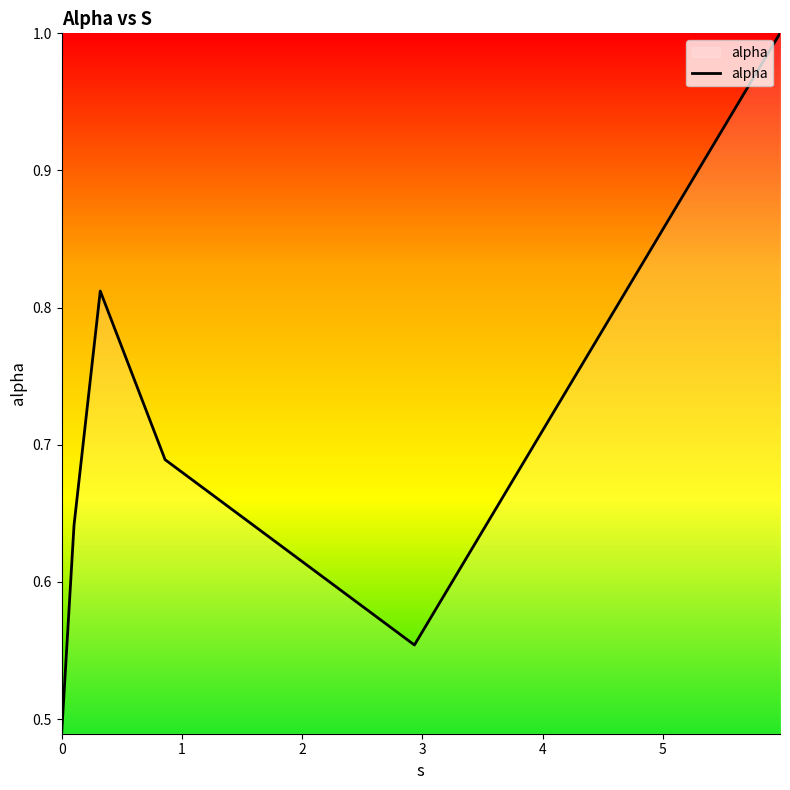

What is the sum of all values?

4.2